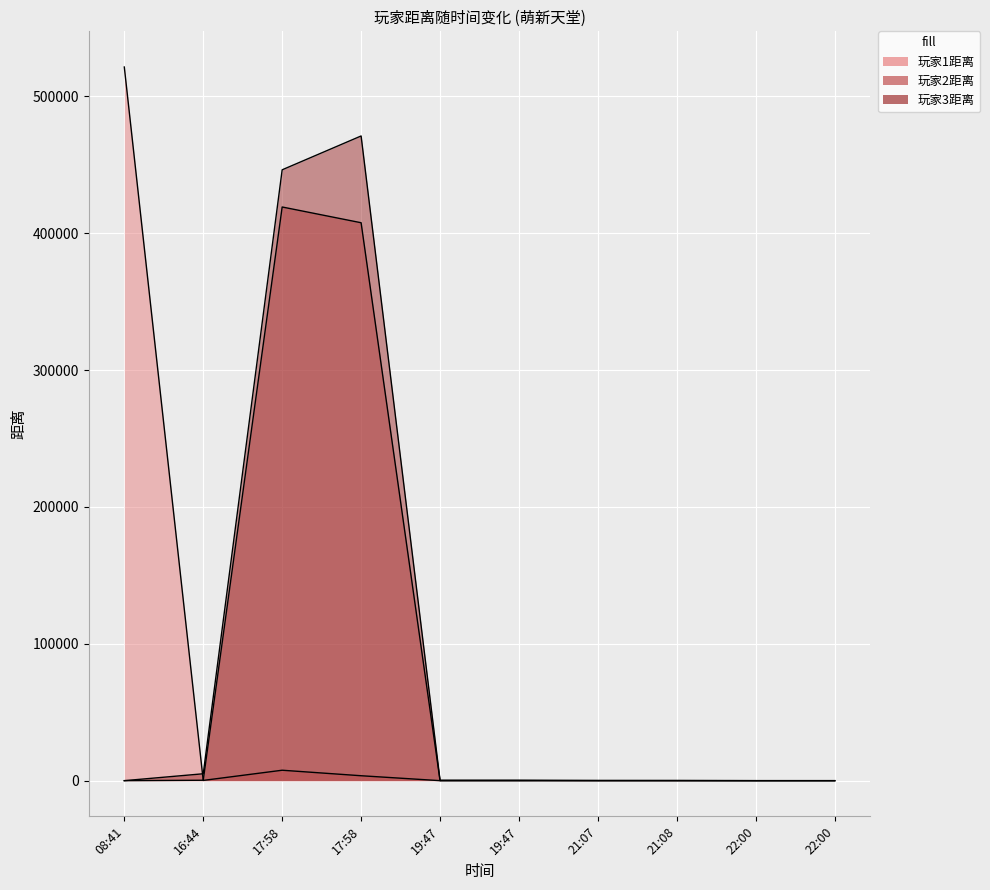

Which has a higher value, 21:07 or 17:58?

17:58